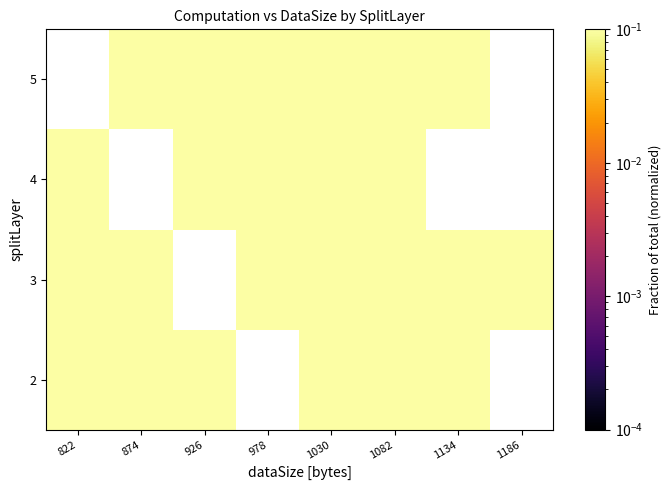

How many values in the 4 series exceed 0?

5